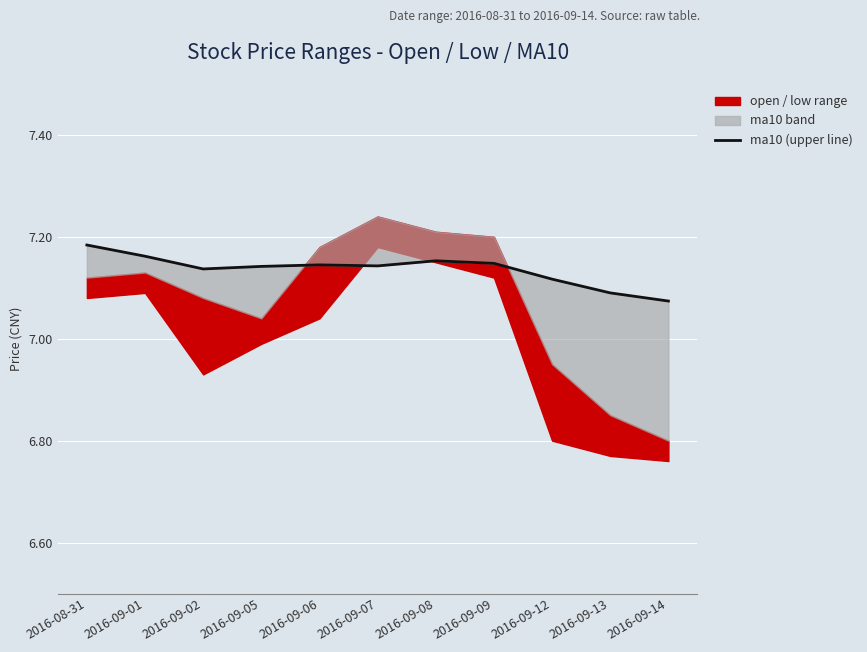

The chart shows a value of 7.1 at 2016-09-05. True or false?

True